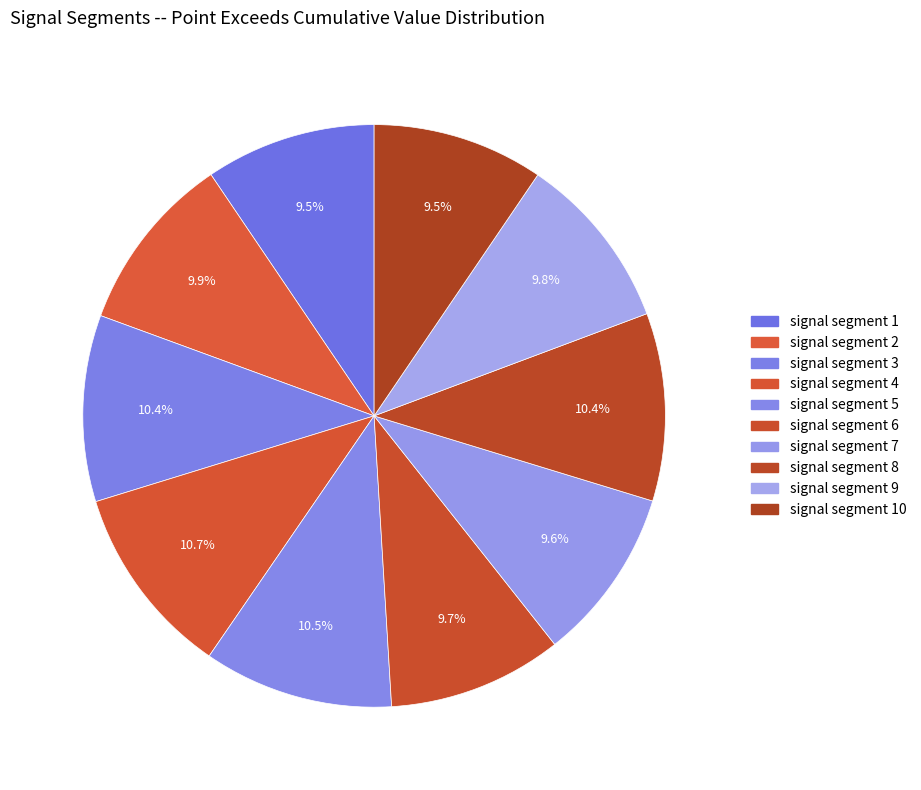

To the nearest percent, what is the average slice percentage?

10%